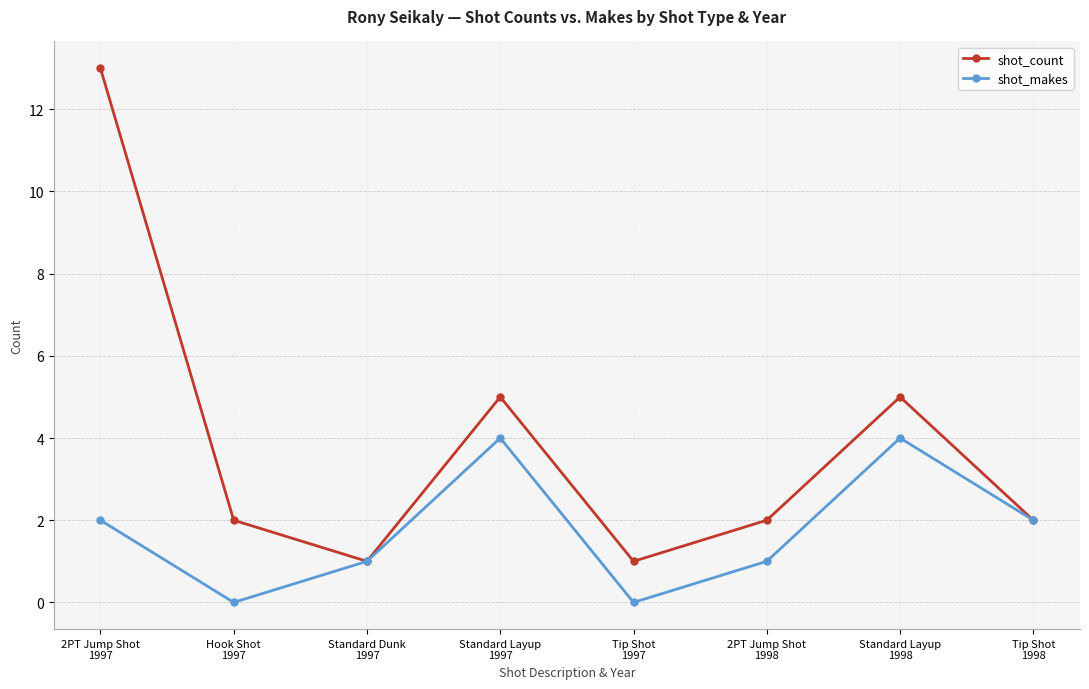

What is the maximum value for shot_count?

13